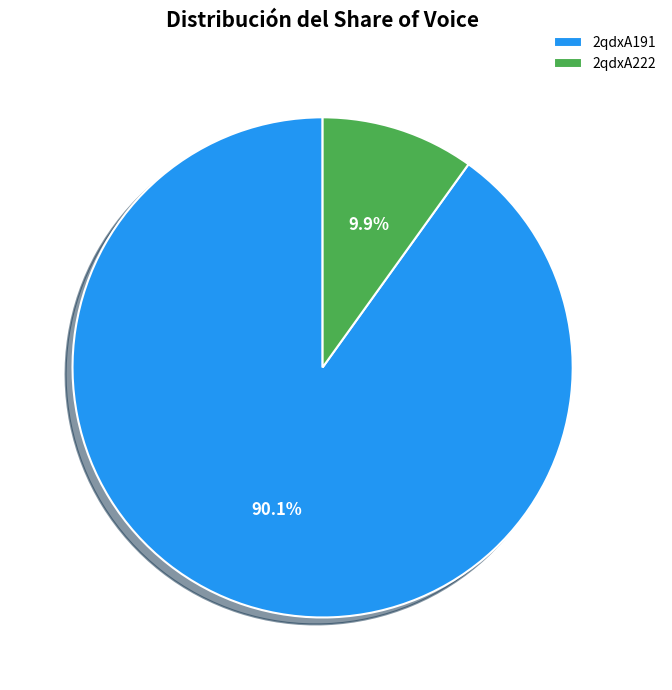

What percentage is the 2qdxA191 slice, to the nearest percent?

90%